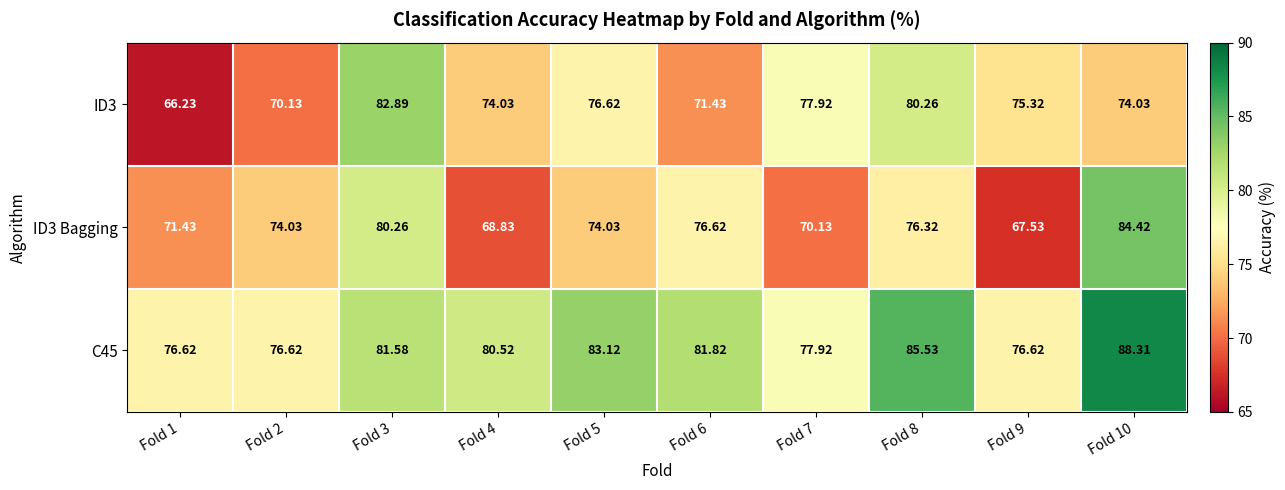

Is the value of ID3 Bagging at Fold 1 greater than the value of C45 at Fold 1?

No